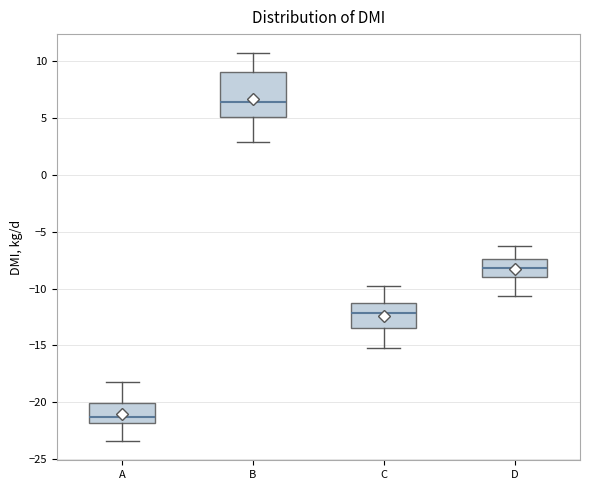

Which box's median line is the lowest?

A